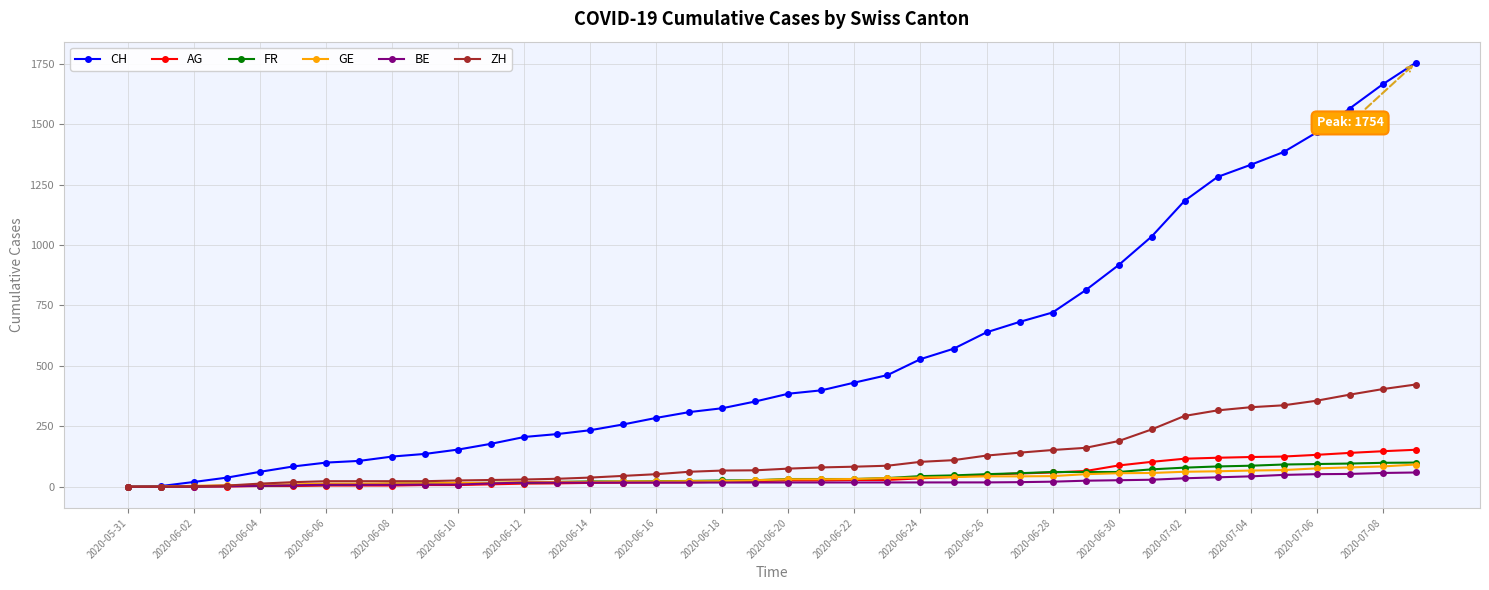

Which series has the largest total across all categories?

CH